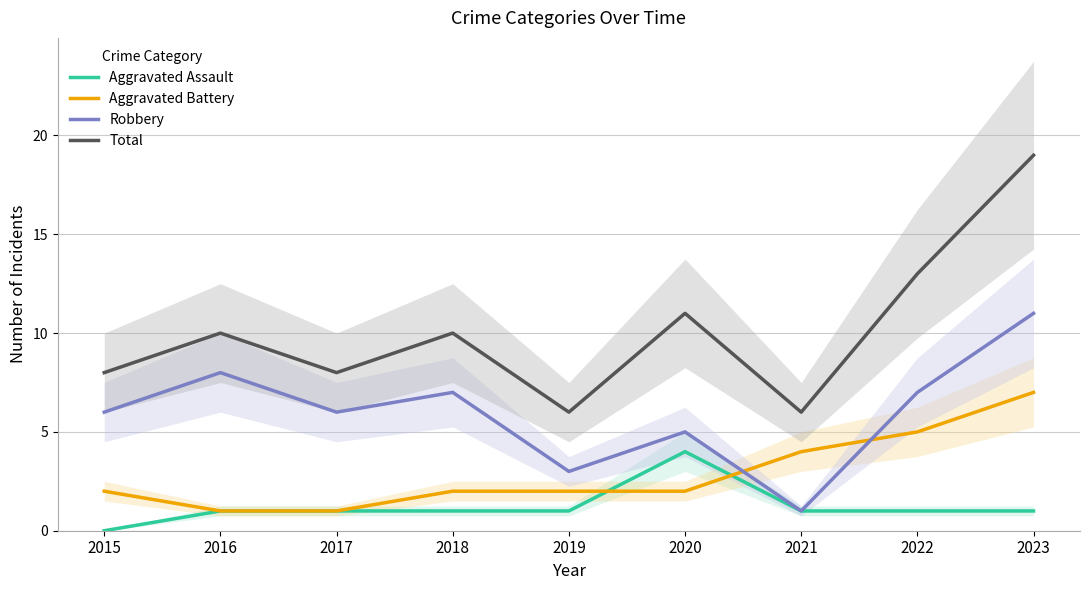

What is the greatest value displayed?

19